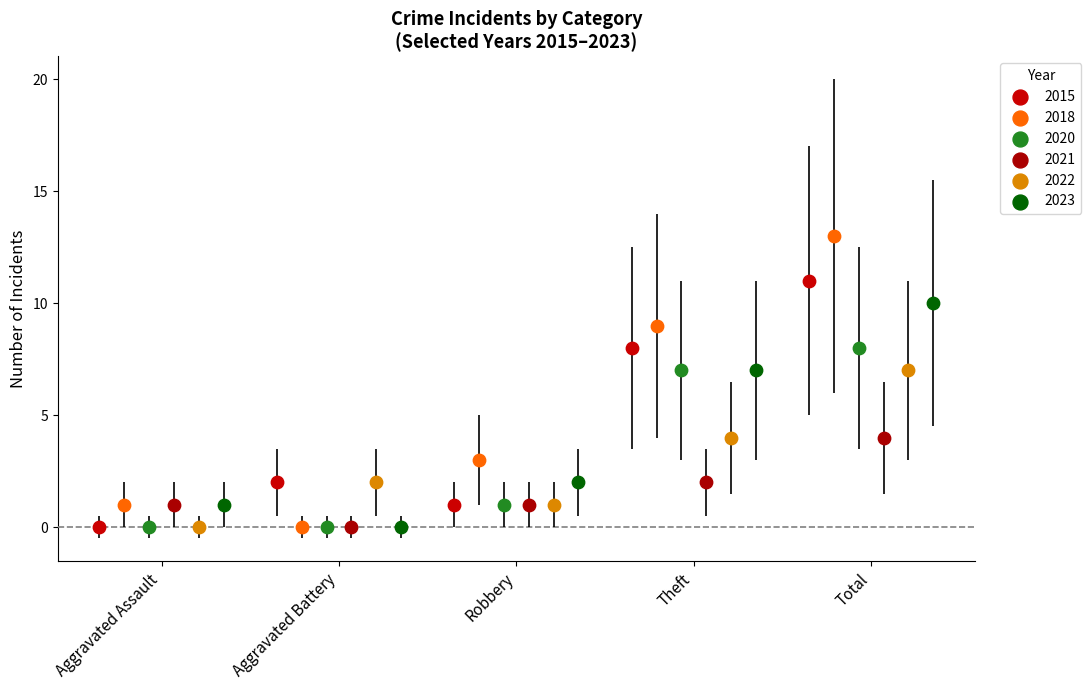

Which series has the largest Y range (max minus min)?

2018